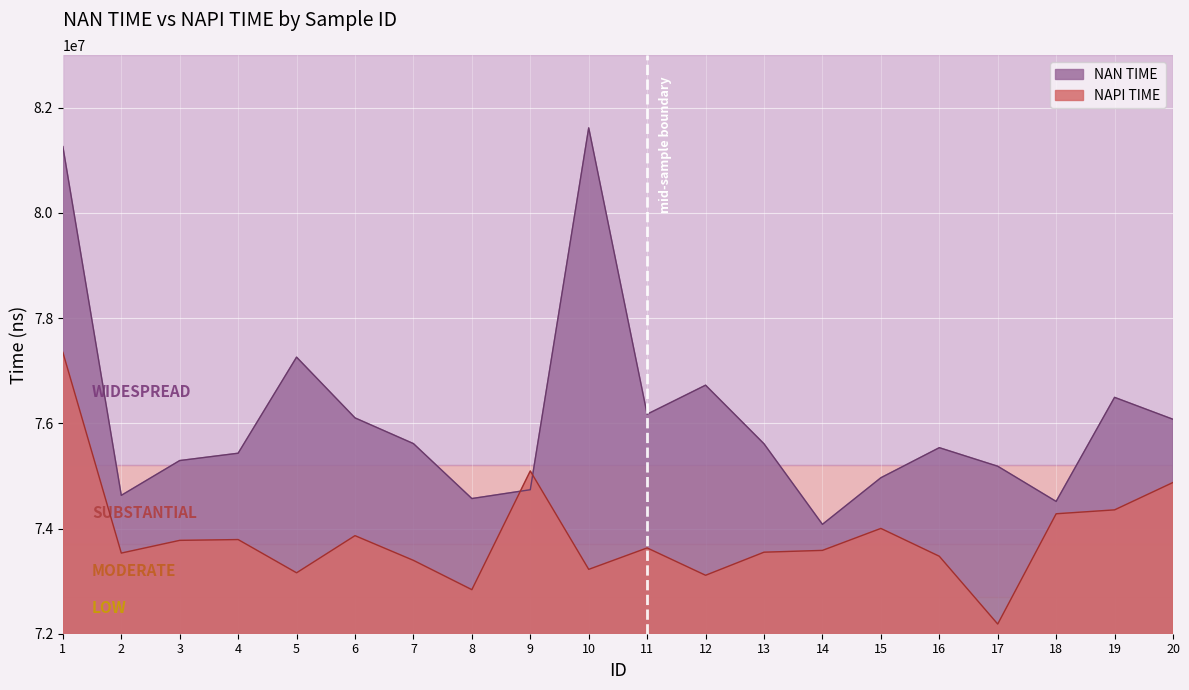

At which category does NAN TIME reach its first local valley?

2